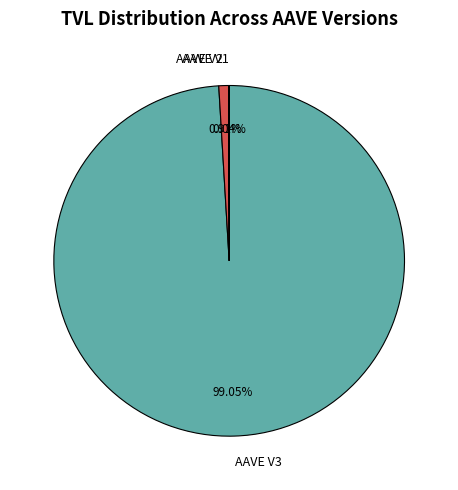

To the nearest percent, what is the average slice percentage?

33%